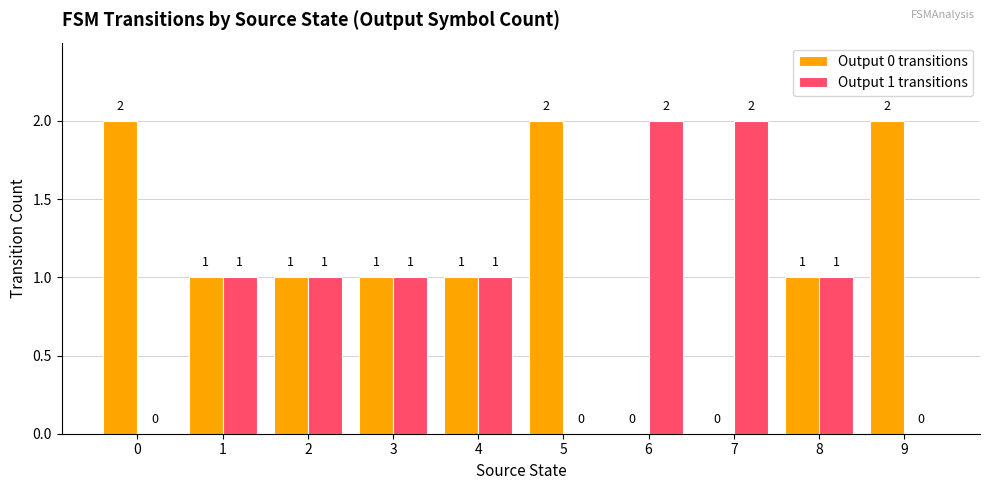

Reading left to right, list all the values displayed in this chart.

Output 0 transitions: 0=2	1=1	2=1	3=1	4=1	5=2	6=0	7=0	8=1	9=2
Output 1 transitions: 0=0	1=1	2=1	3=1	4=1	5=0	6=2	7=2	8=1	9=0